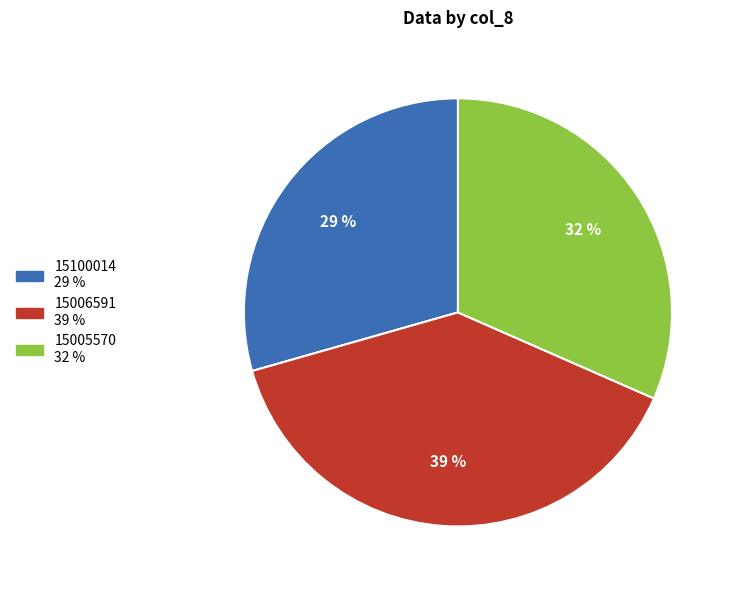

Combined, do 15005570 and 15006591 account for over 50%?

Yes